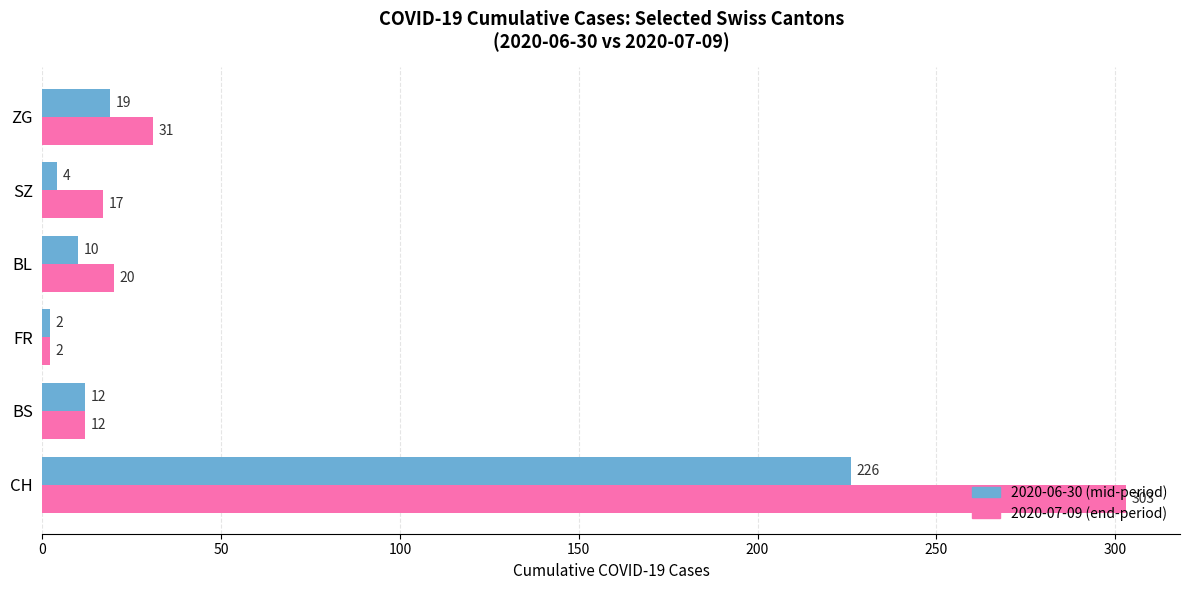

True or false: 2020-07-09 (end-period) has a value of 12 at BS.

True